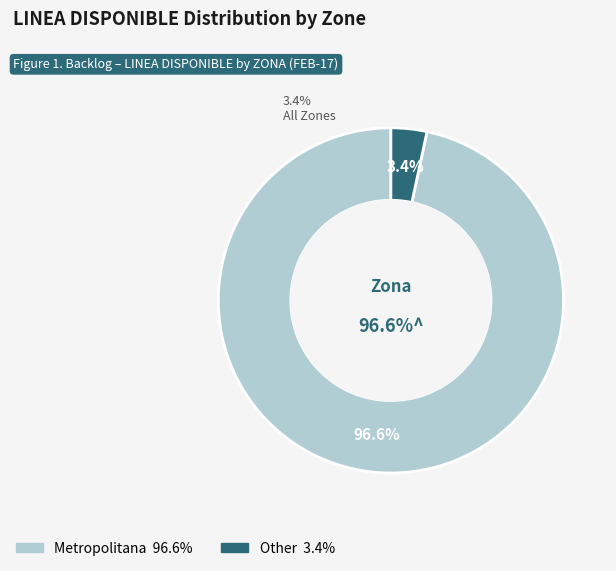

Which category has the smallest portion of the pie?

Other